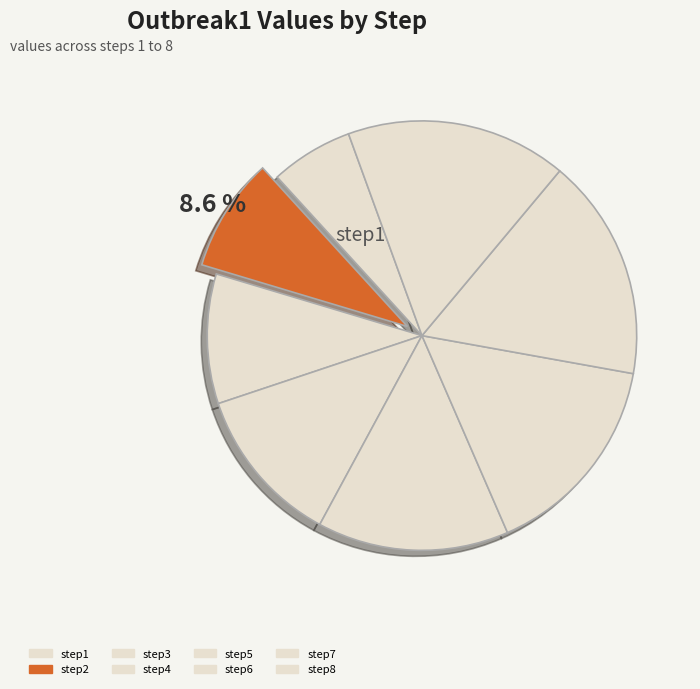

How many slices are in this pie chart?

8